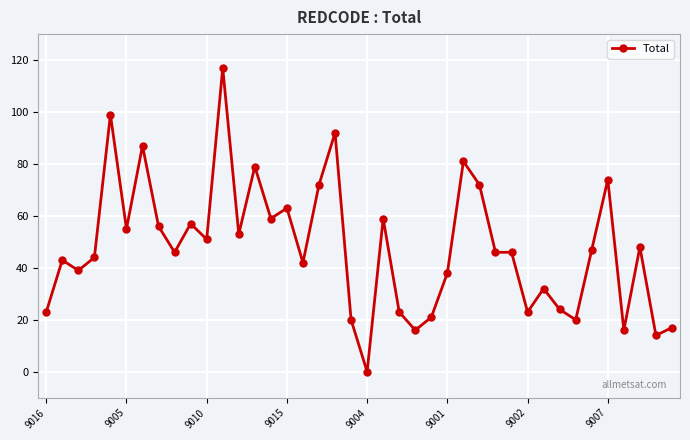

True or false: the data has more than 0 interior local peaks.

True